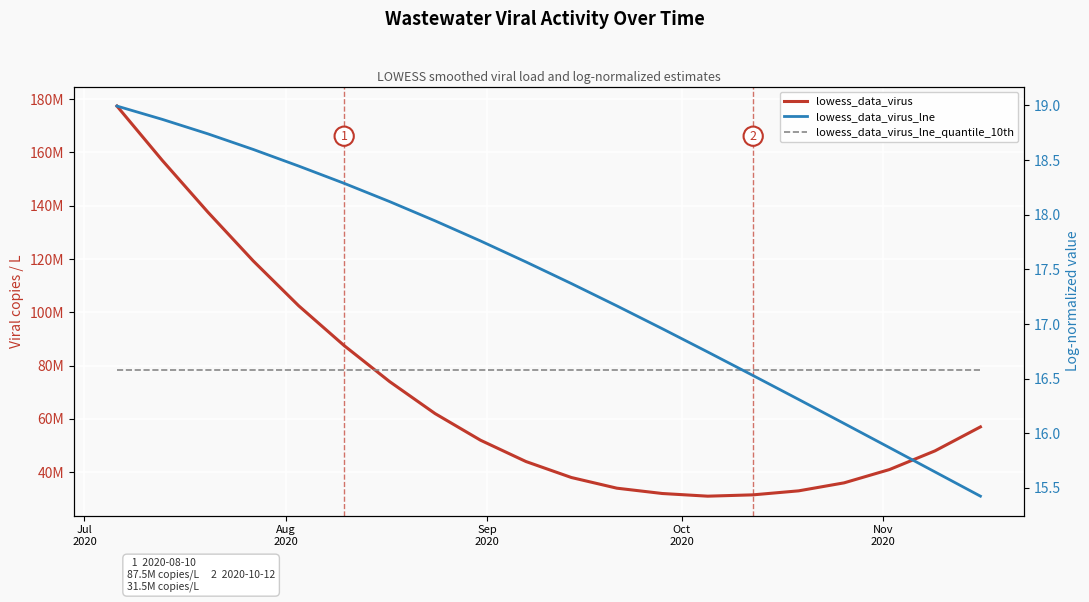

True or false: lowess_data_virus and lowess_data_virus_lne_quantile_10th cross at least once.

False